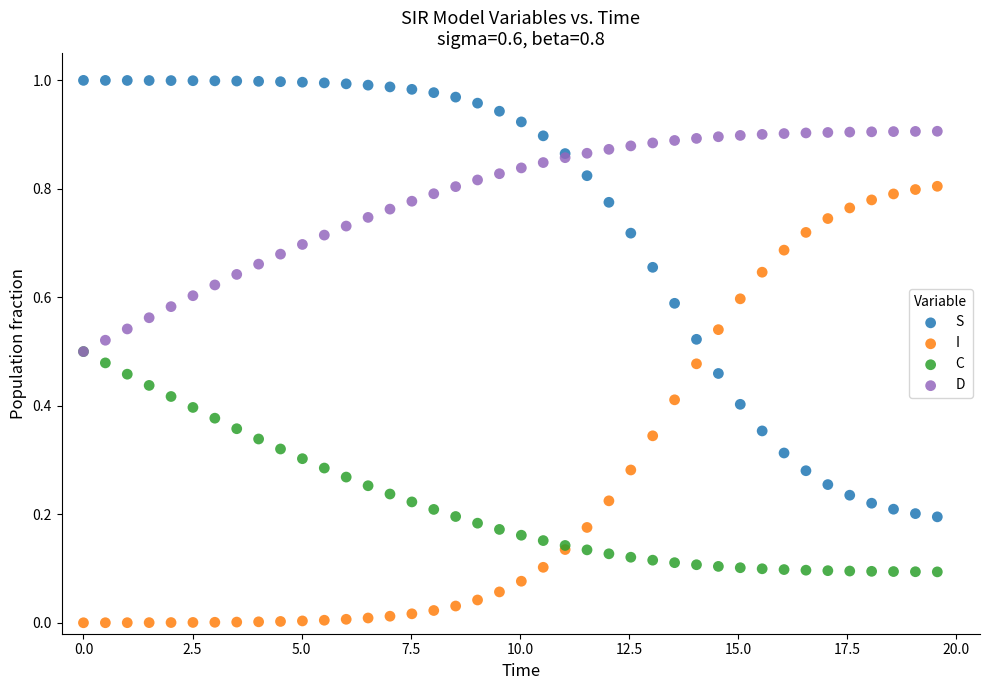

What are all the series names shown in the legend?

S, I, C, D